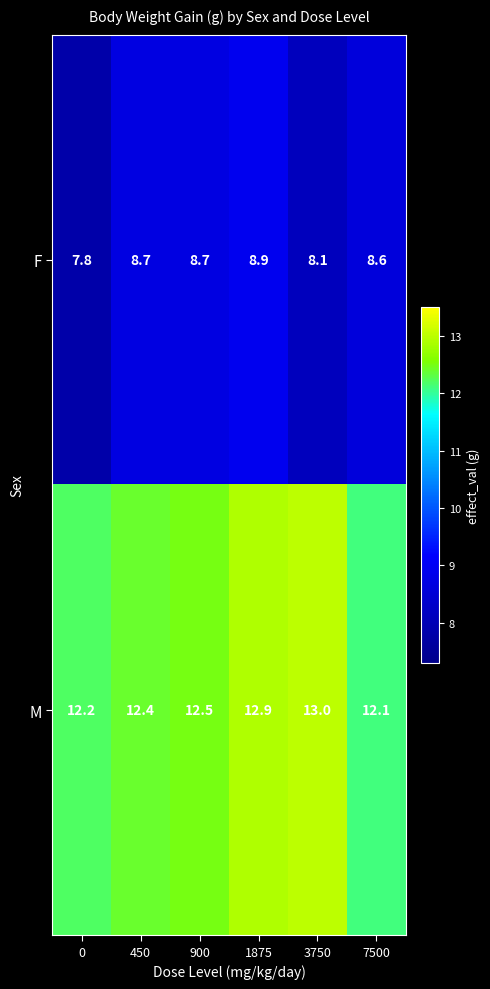

What is the minimum value for F?

7.8